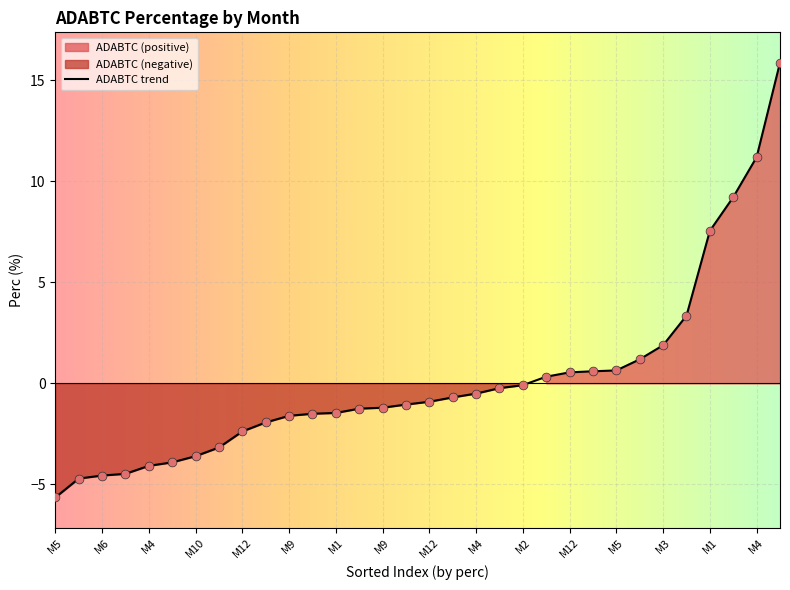

What is the change in value from 4 to 1?

-12.7